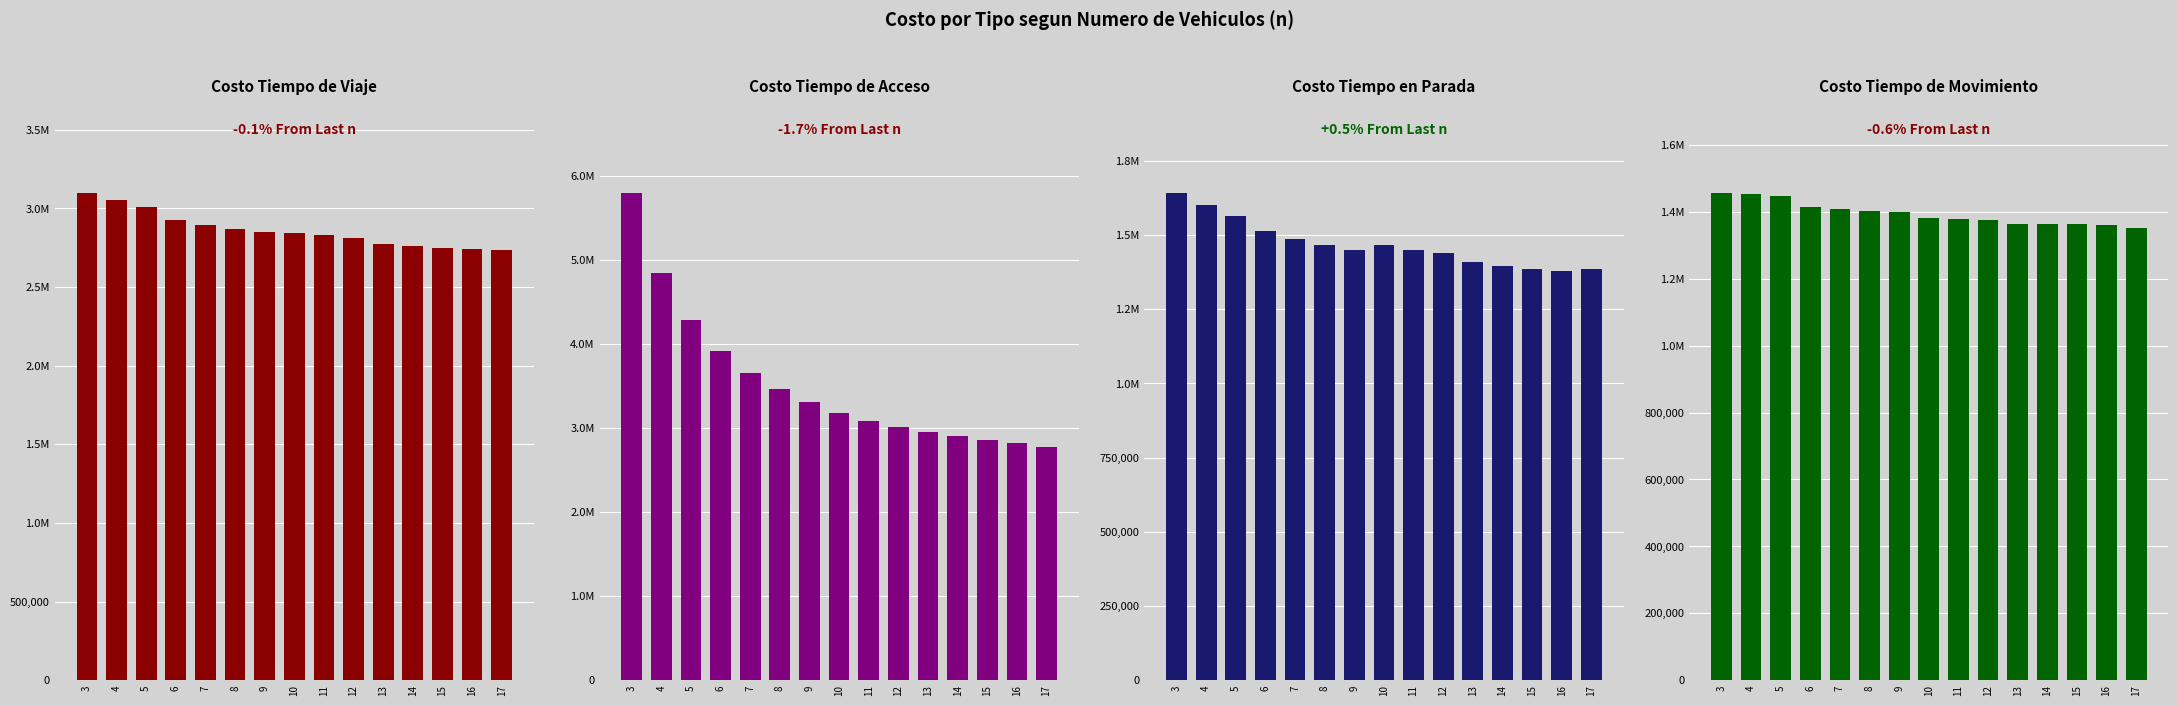

What are all the series names shown in the legend?

Costo Tiempo de Viaje, Costo Tiempo de Acceso, Costo Tiempo en Parada, Costo Tiempo de Movimiento